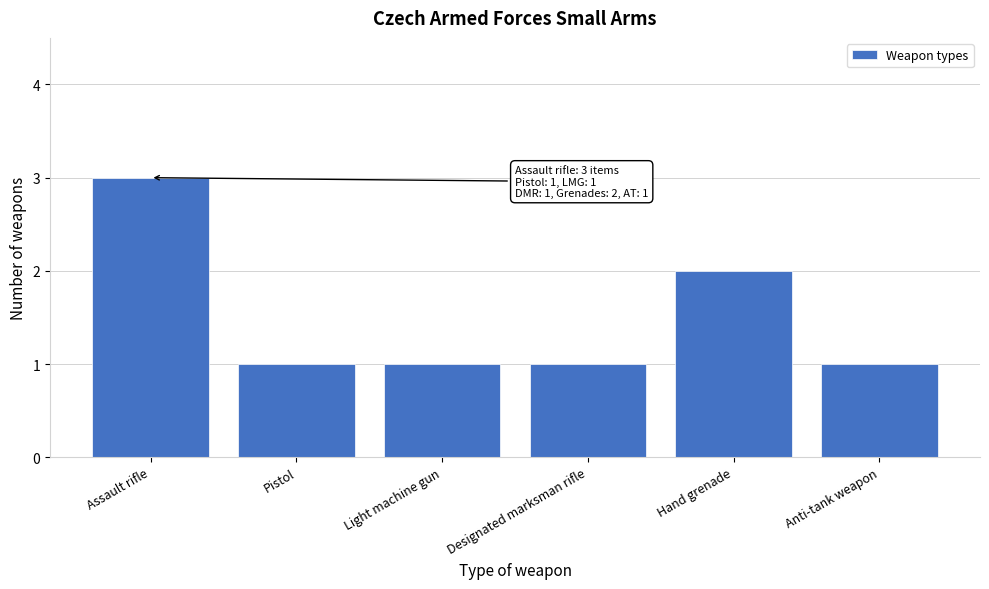

Reading right to left, transcribe all the data shown in this chart.

1	2	1	1	1	3